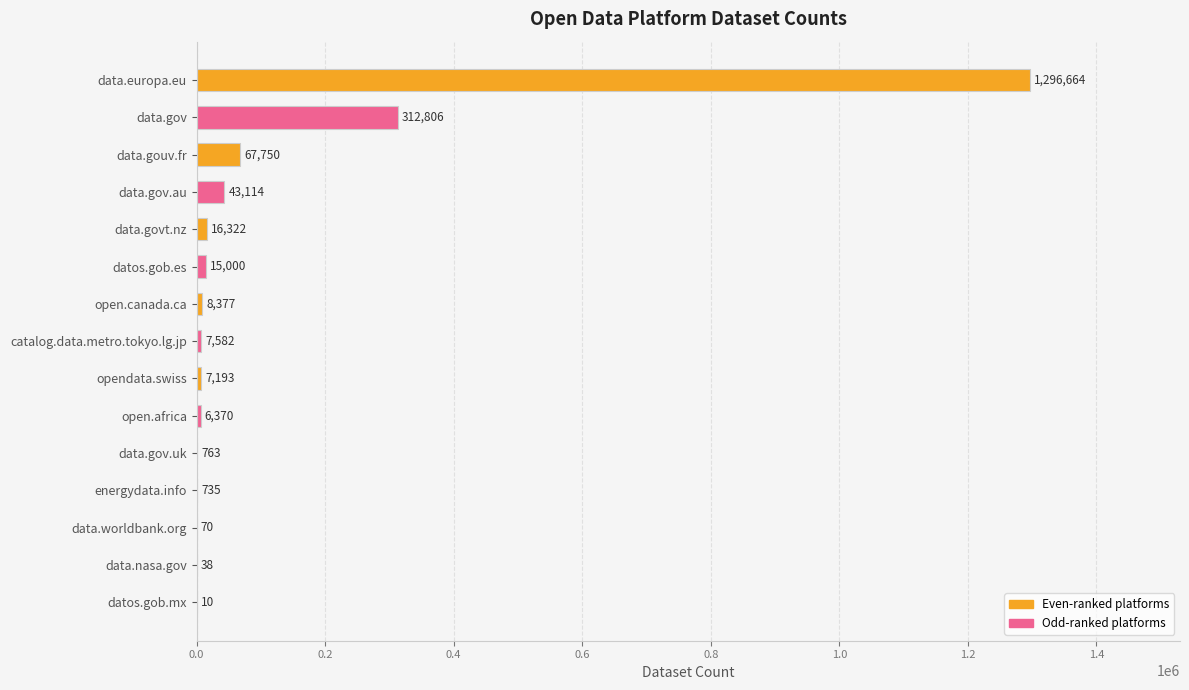

What is the sum of all values?

1782794